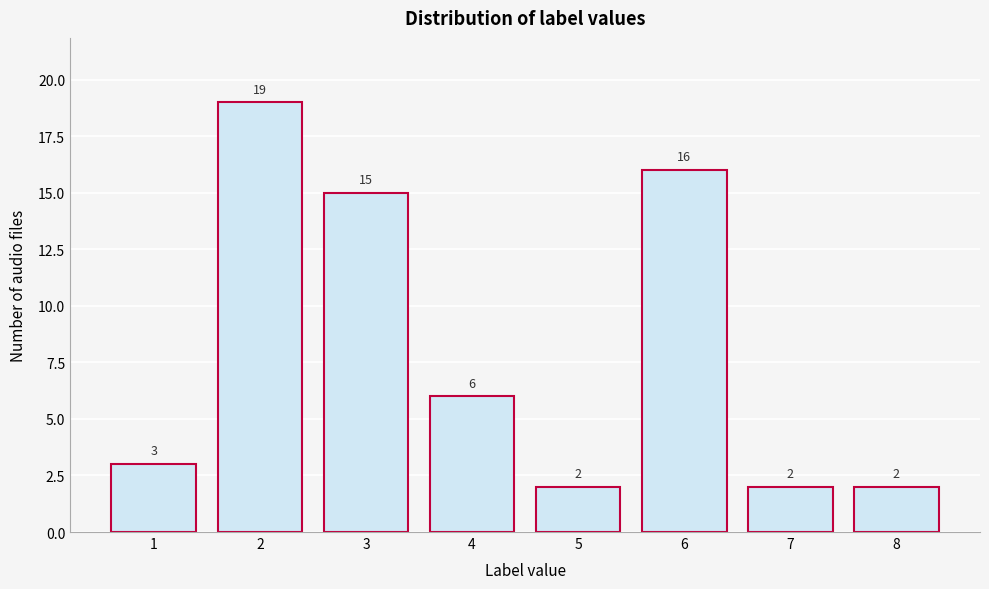

Reading left to right, list all the values displayed in this chart.

3	19	15	6	2	16	2	2